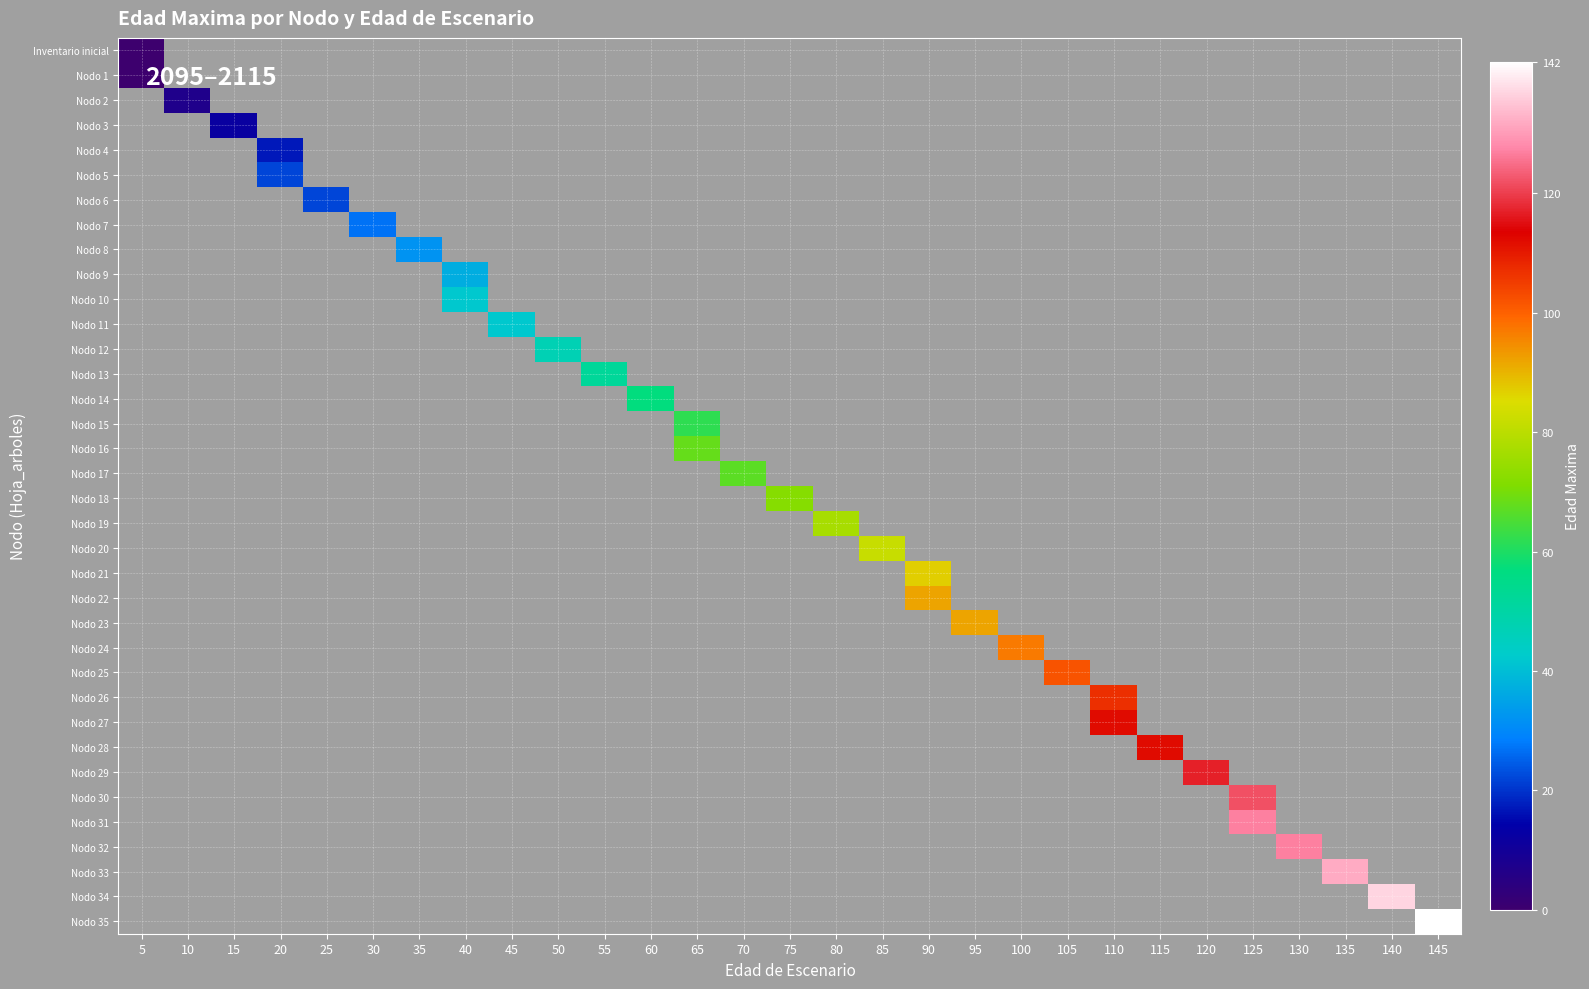

How many data points does each series have?

29